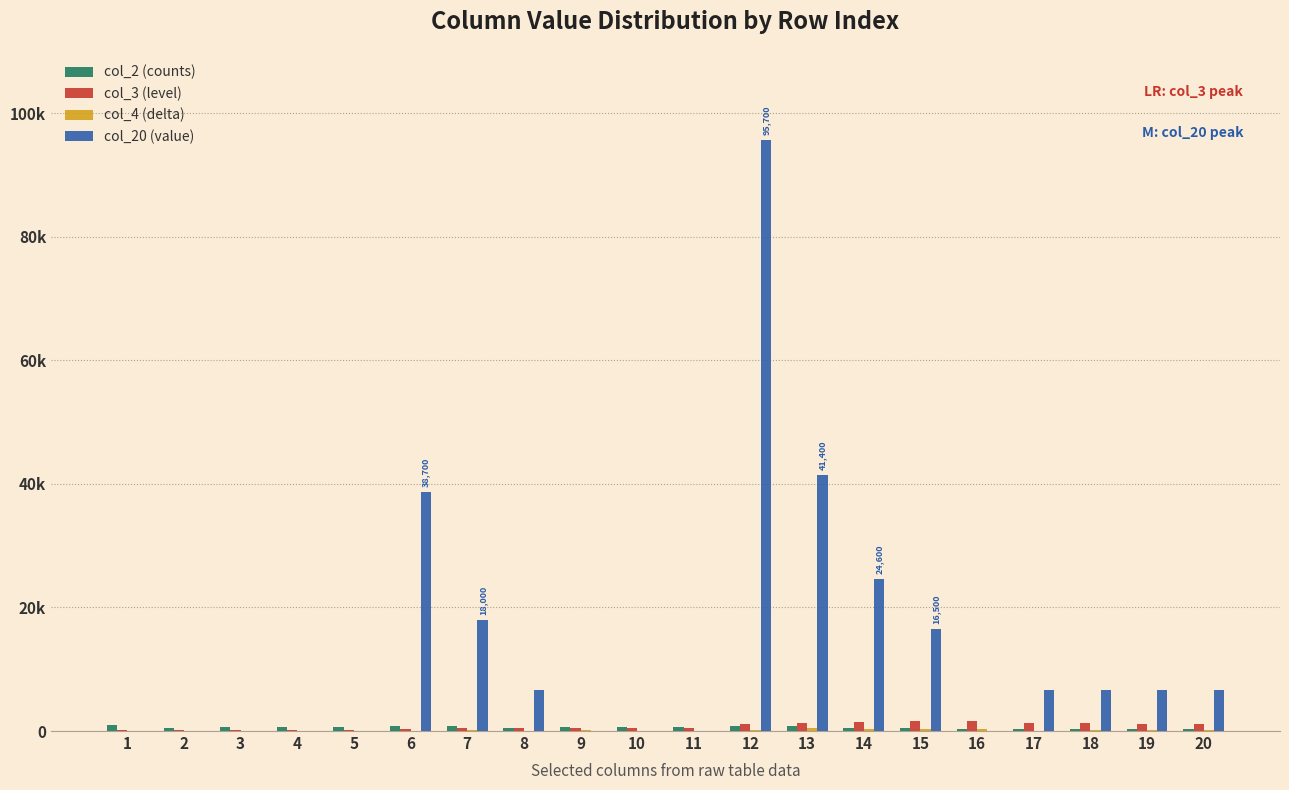

At which label does col_20 (value) first exceed 6600?

6